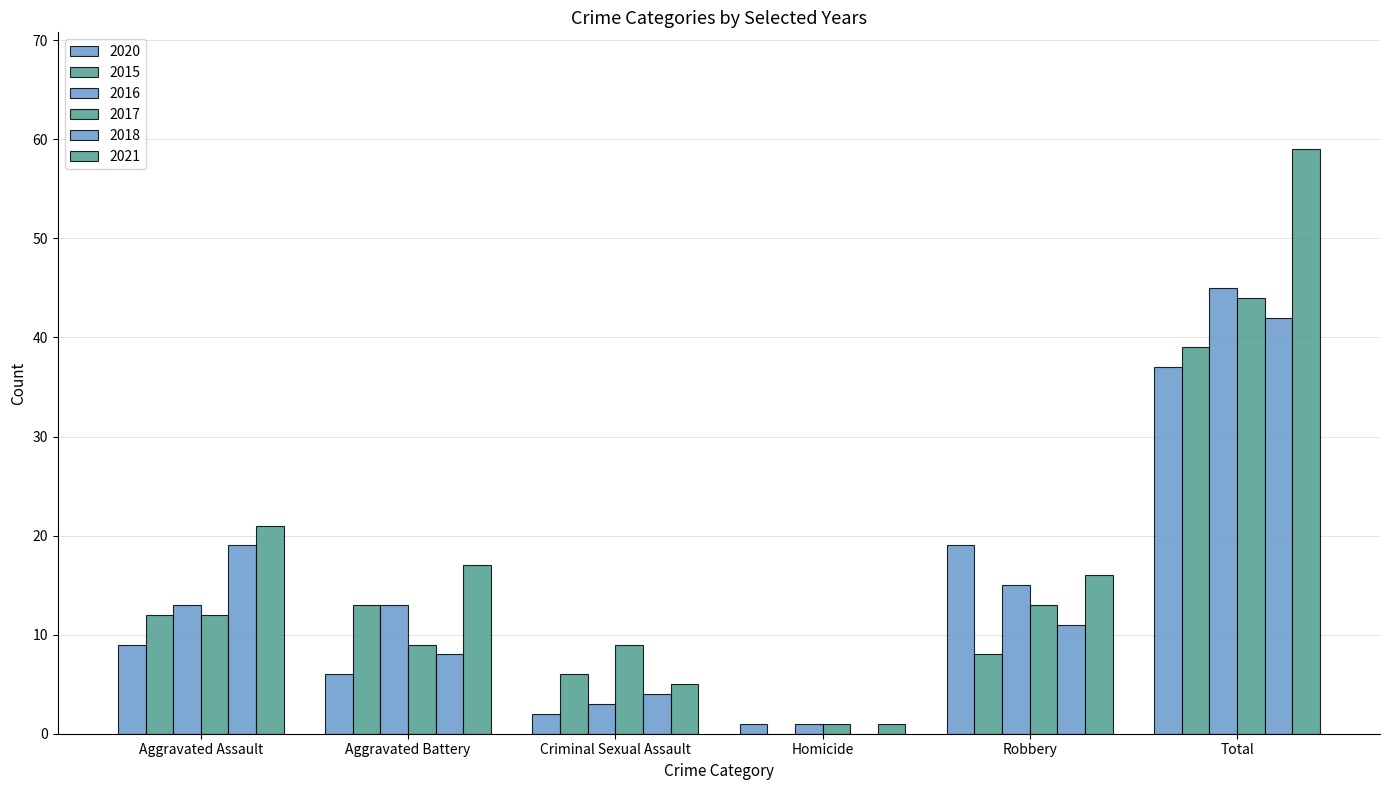

What is the maximum value shown in the chart?

59